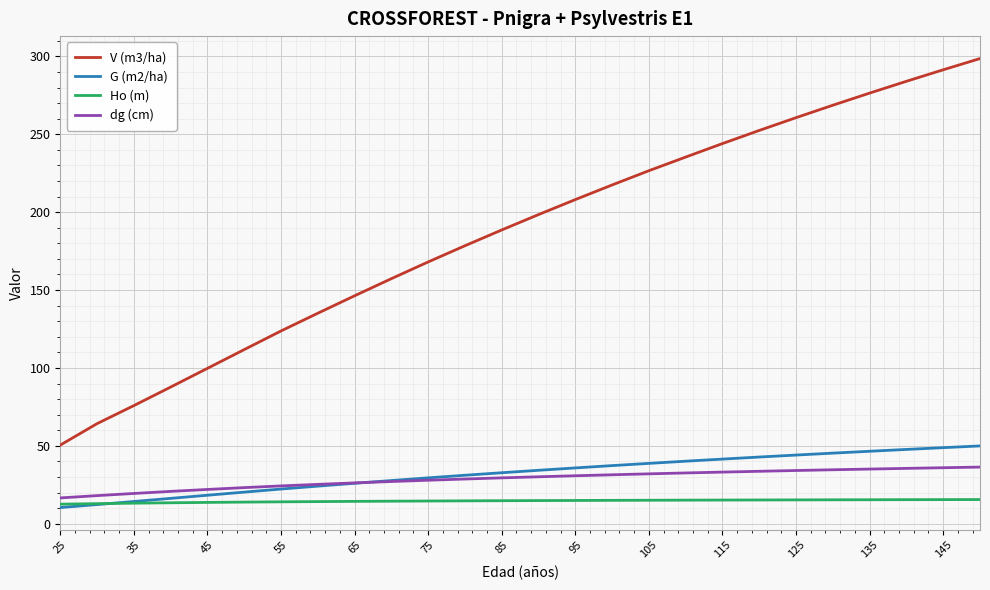

What is the lowest value of the dg (cm) series?

16.6